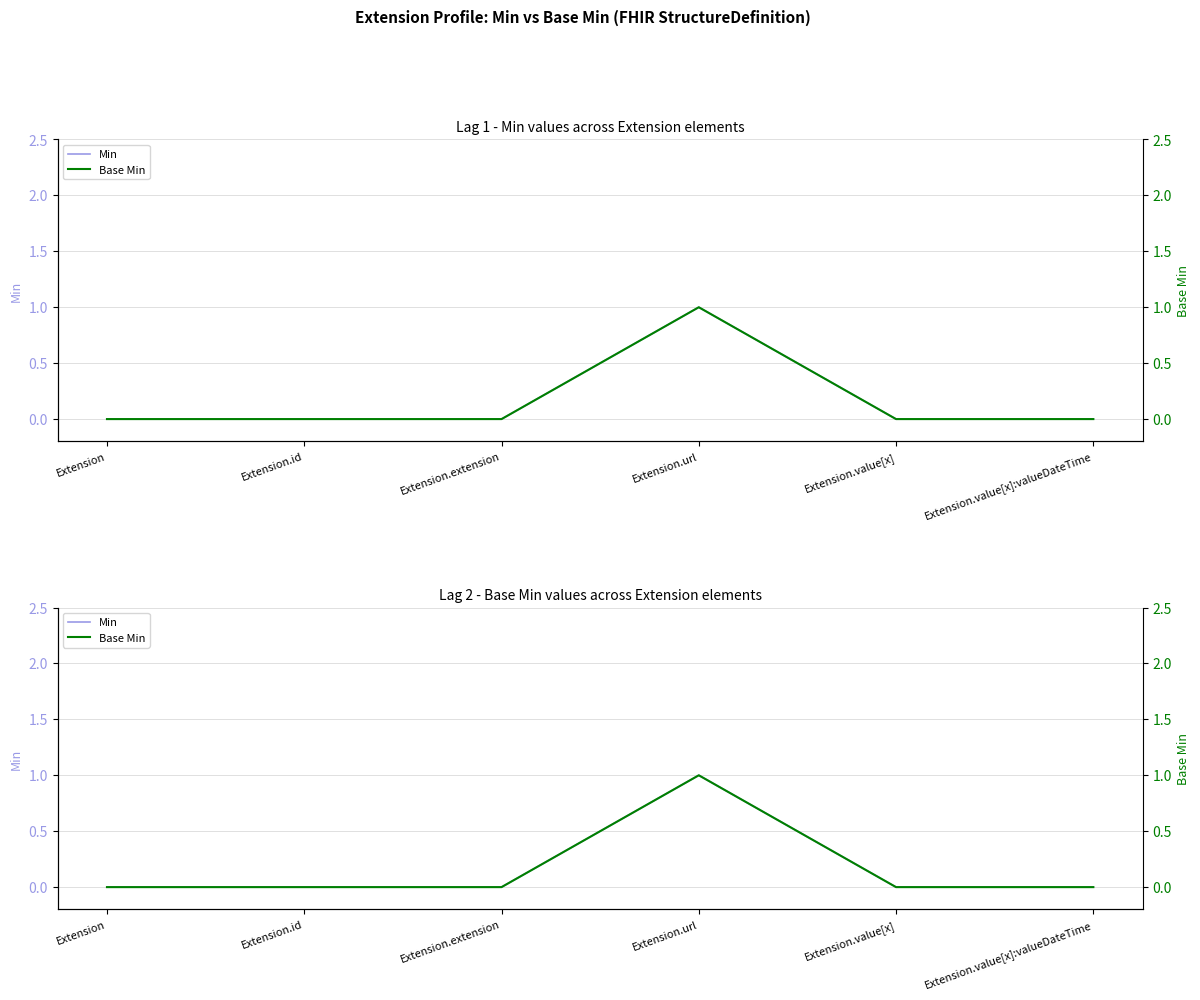

True or false: Base Min and Min intersect in this chart.

False